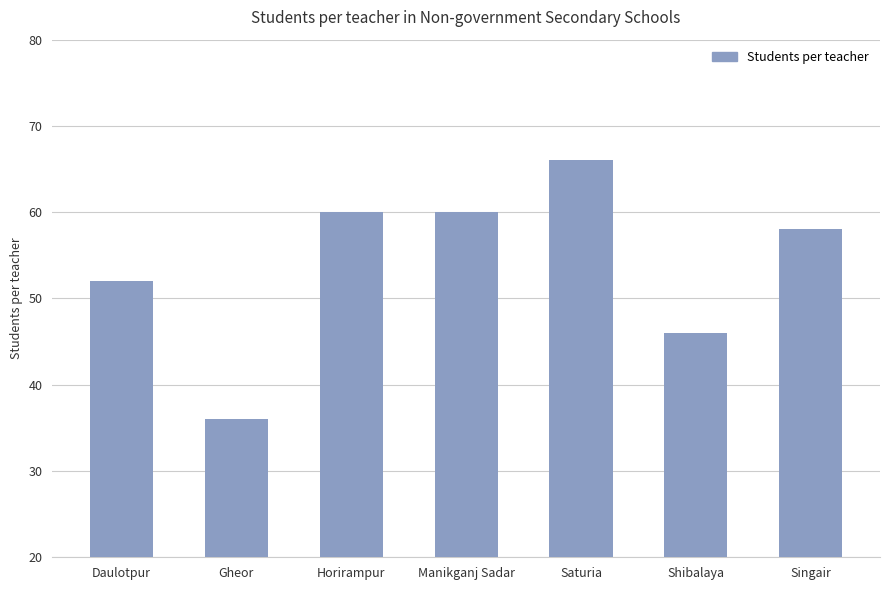

Which label corresponds to the smallest value in the chart?

Gheor